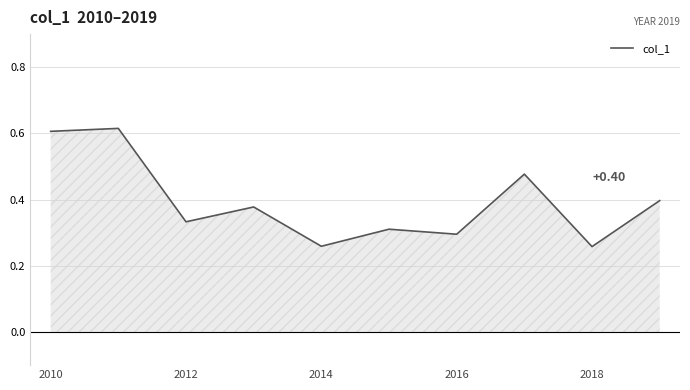

What is the greatest value displayed?

0.6